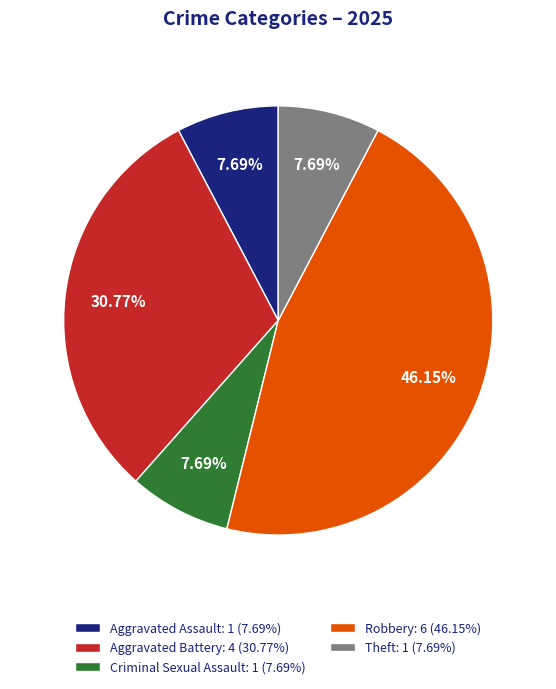

Is the sum of Aggravated Battery: 4 (30.77%) and Theft: 1 (7.69%) greater than half?

No